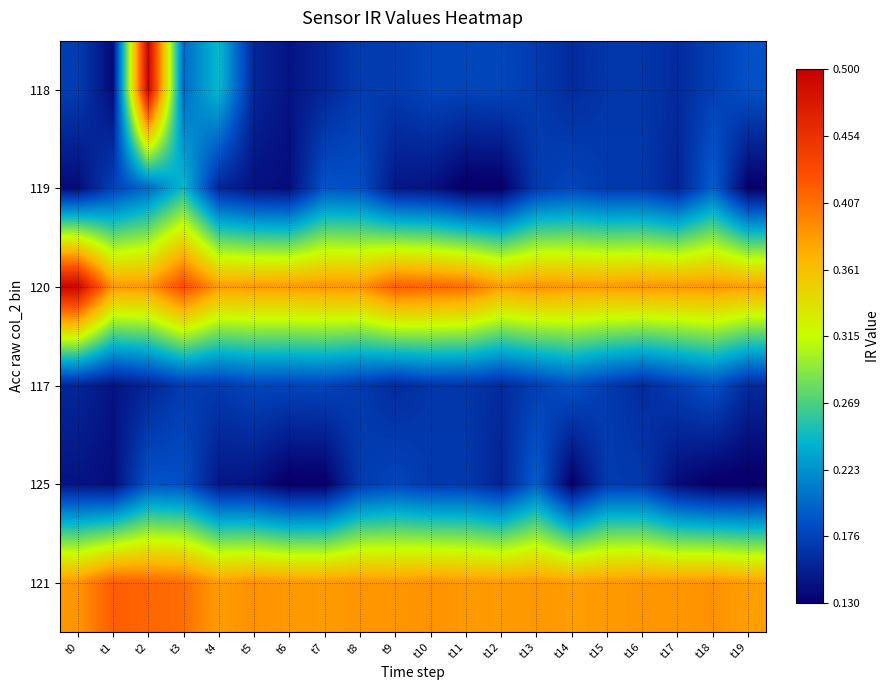

What is the total value across all series at t15?

1.4